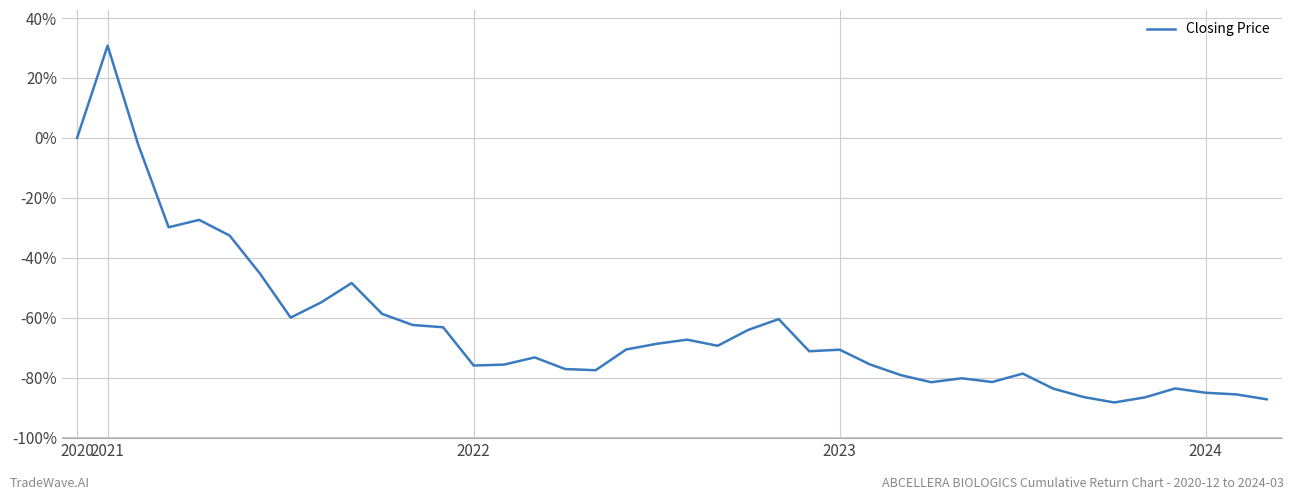

Reading left to right, extract all data points from this chart.

0.0	0.3	-0.0	-0.3	-0.3	-0.3	-0.5	-0.6	-0.5	-0.5	-0.6	-0.6	-0.6	-0.8	-0.8	-0.7	-0.8	-0.8	-0.7	-0.7	-0.7	-0.7	-0.6	-0.6	-0.7	-0.7	-0.8	-0.8	-0.8	-0.8	-0.8	-0.8	-0.8	-0.9	-0.9	-0.9	-0.8	-0.9	-0.9	-0.9